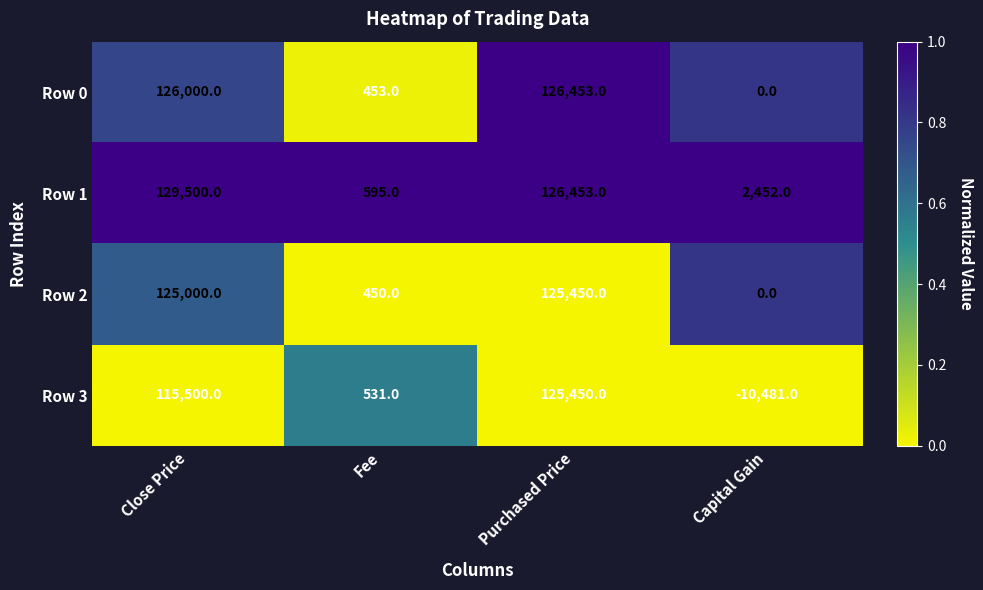

What is the difference between the highest and lowest values at Fee?

145